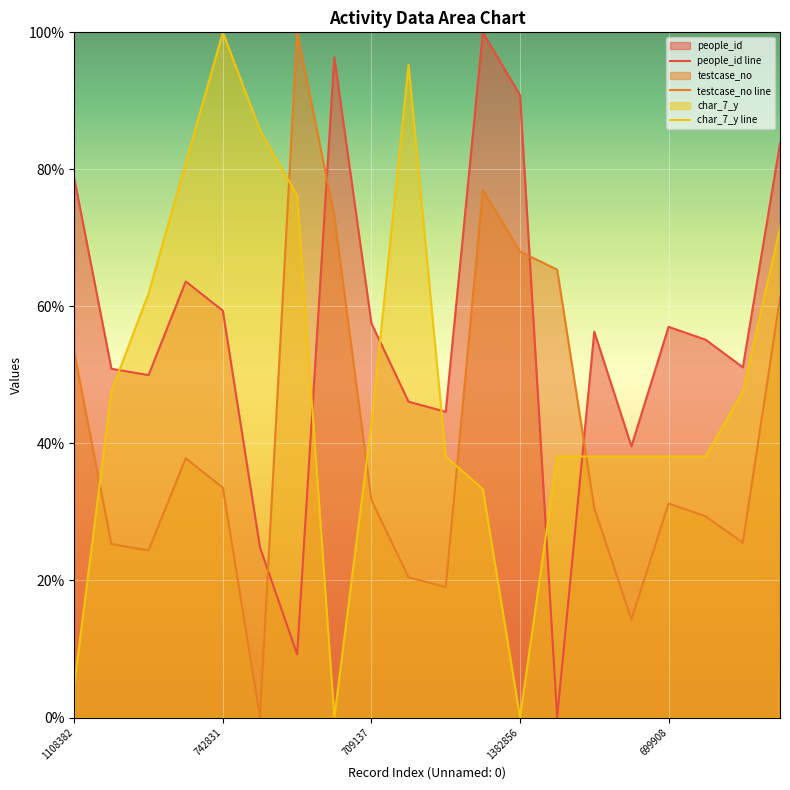

Reading left to right, what are all the values shown in this chart?

people_id: 78.7	50.9	50.0	63.6	59.4	24.8	9.2	96.4	57.5	46.1	44.6	100.0	90.8	0.0	56.3	39.6	57.0	55.1	51.1	83.8
testcase_no: 53.2	25.3	24.4	37.8	33.5	0.0	100.0	73.2	31.7	20.4	19.0	77.0	68.0	65.4	30.6	14.3	31.2	29.4	25.5	61.2
char_7_y: 4.8	47.6	61.9	81.0	100.0	85.7	76.2	0.0	42.9	95.2	38.1	33.3	0.0	38.1	38.1	38.1	38.1	38.1	47.6	71.4